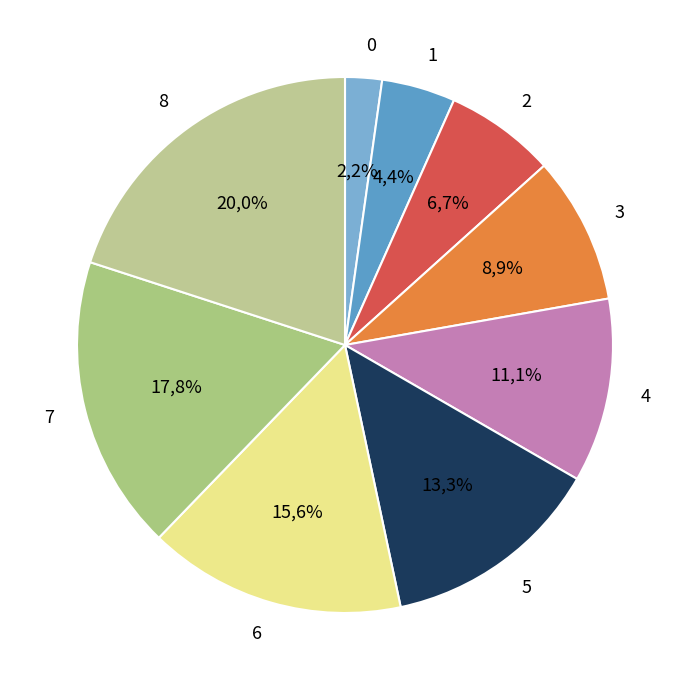

To the nearest percent, what percentage of the pie is 5?

13%